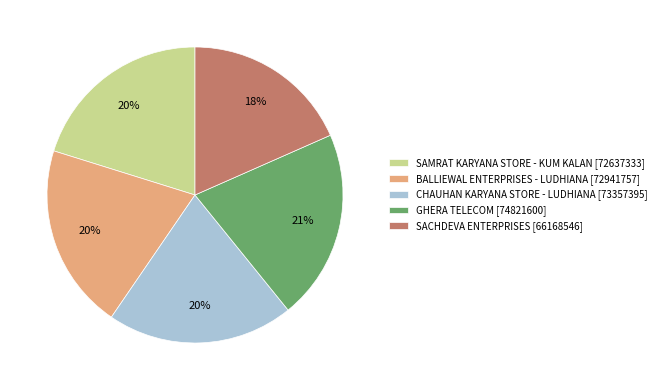

To the nearest percent, what portion does SACHDEVA ENTERPRISES represent?

18%